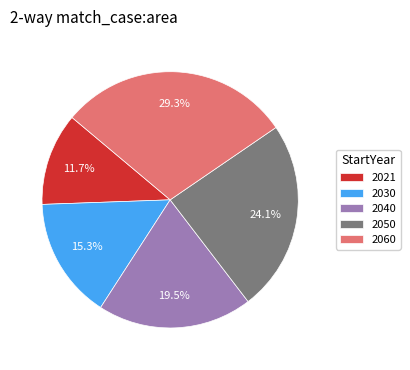

Is 2021 the majority of the pie?

No